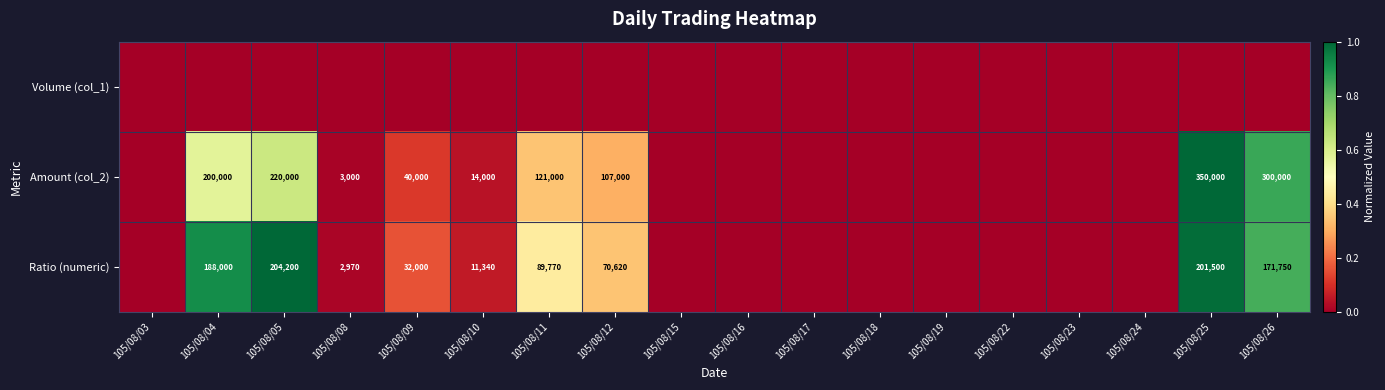

Is it true that Amount (col_2) equals 394809 at 105/08/26?

False